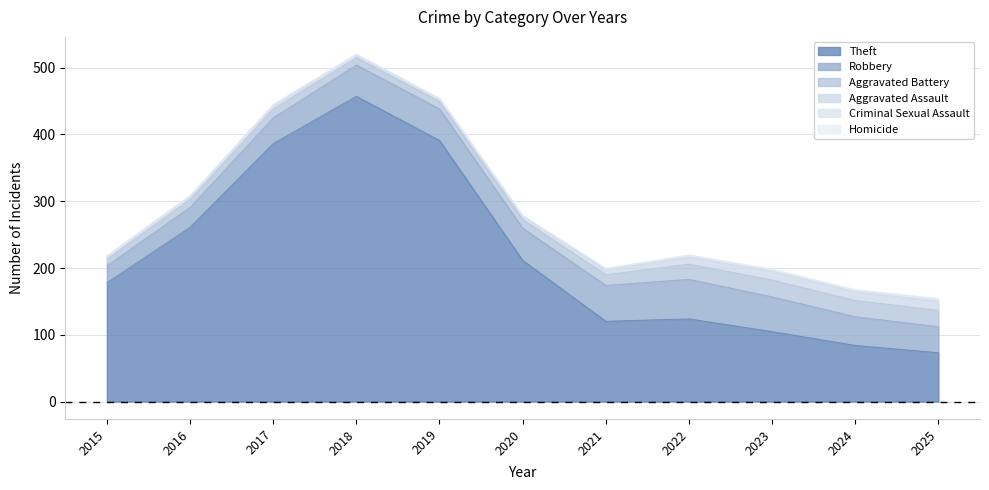

Which category has the lowest value across all series?

2015